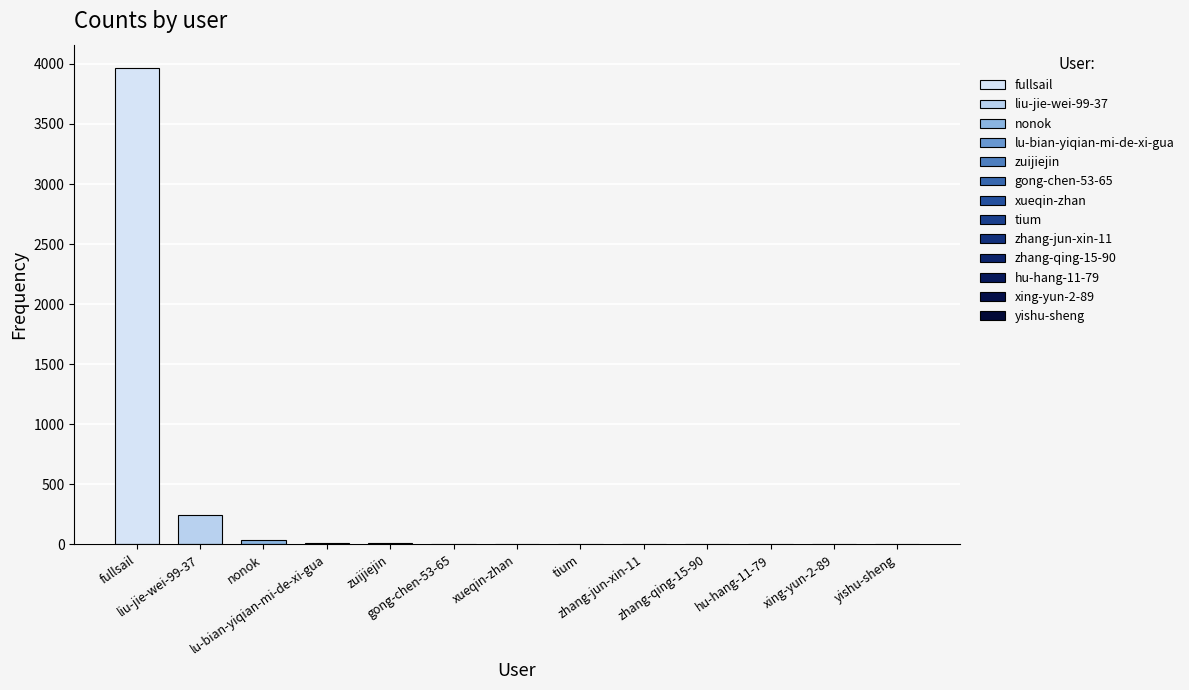

What is the sum of all values?

4296